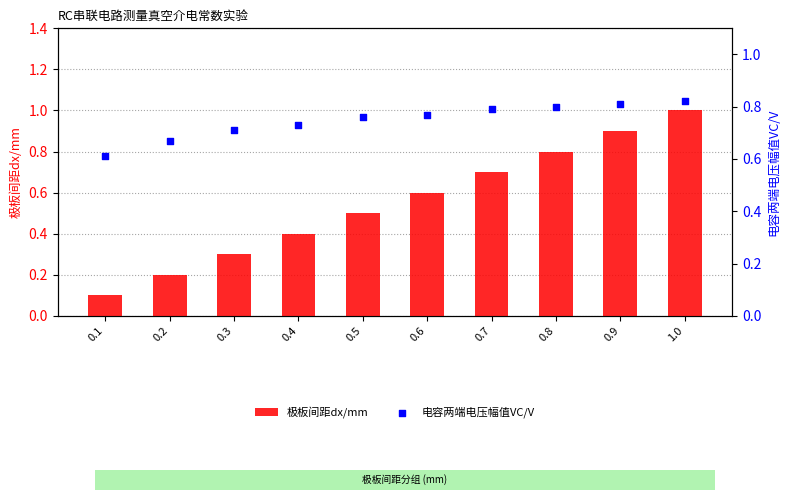

What is the total value across all series at 1.0?

1.8